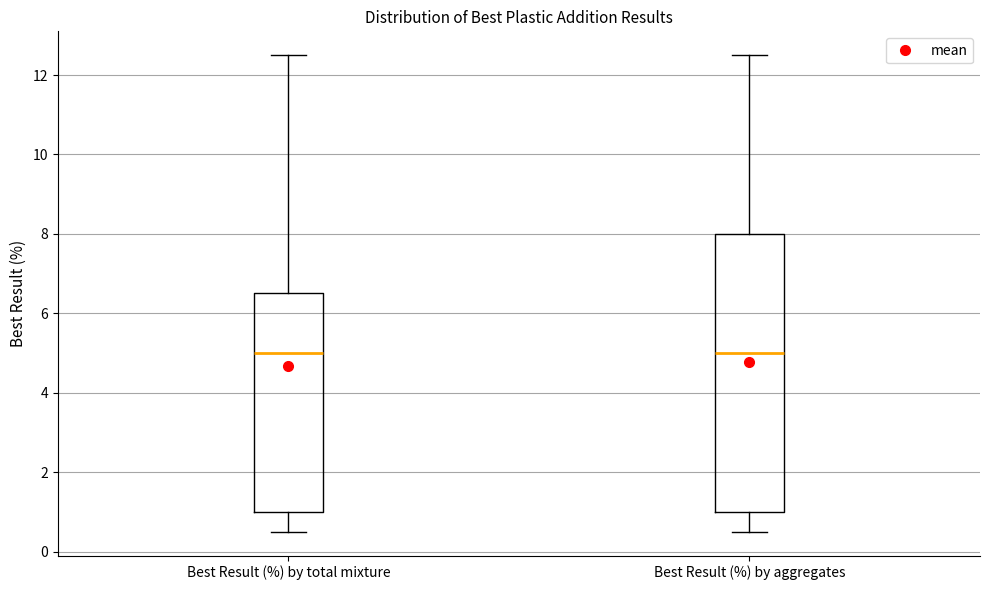

Reading left to right, transcribe this box plot: for each box, give where its median line is, the range the box spans, and where its two whiskers end, as read against the y-axis. The values are not printed on the chart, so give them approximately, as read against the axis.

Best Result (%) by total mixture: median 5.0, box 1.0 to 6.6, whiskers 0.6 to 12.6
Best Result (%) by aggregates: median 5.0, box 1.0 to 8.0, whiskers 0.6 to 12.6